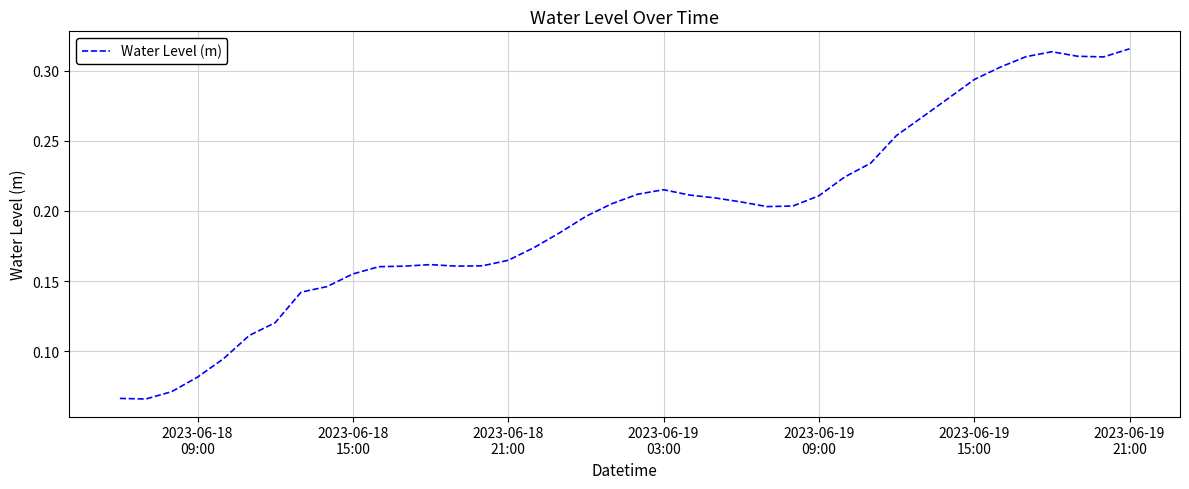

How many values are between 0 and 1?

40